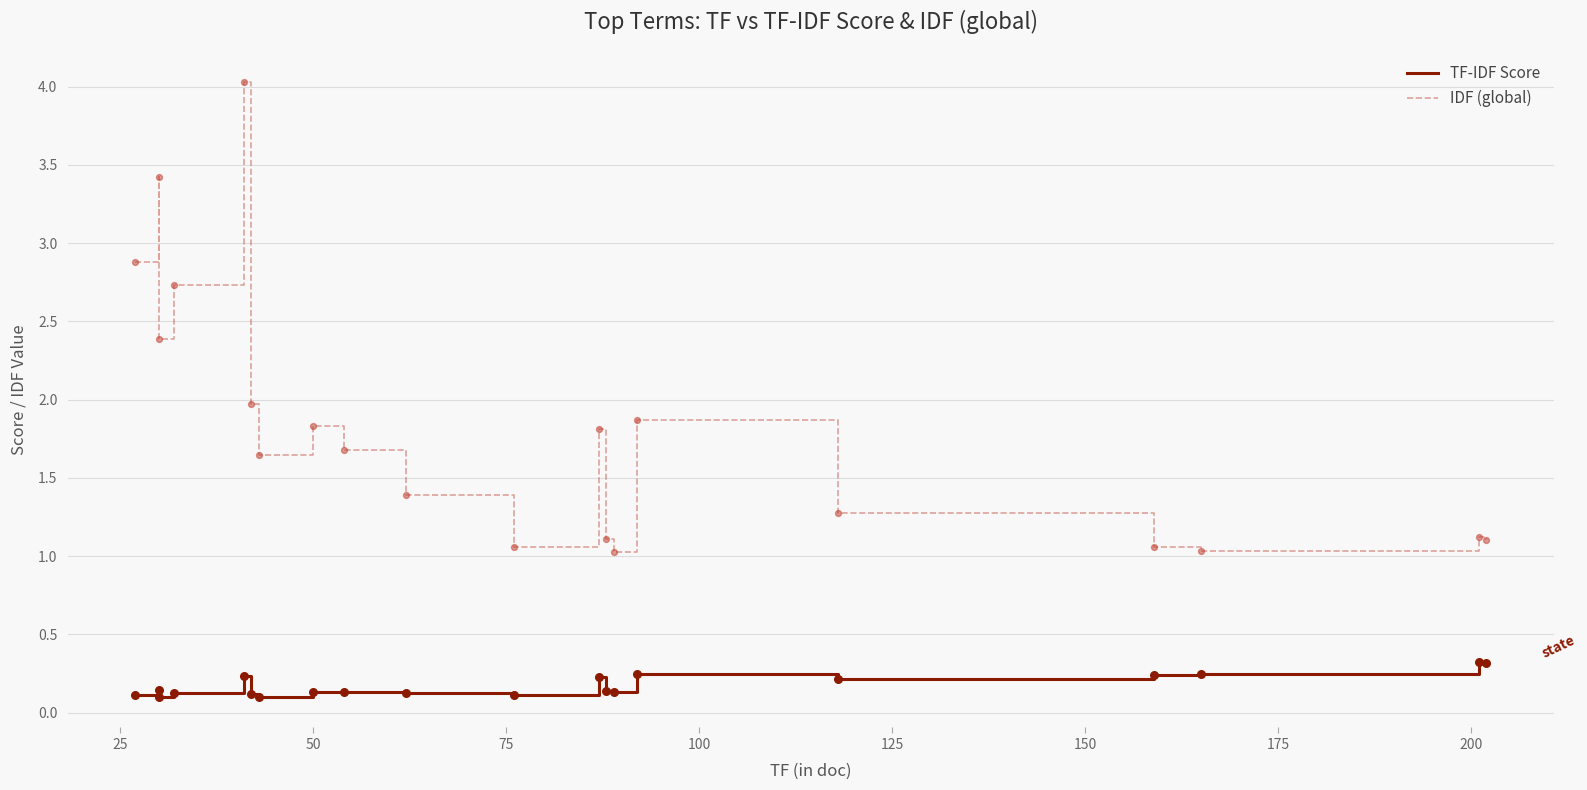

Which series has the largest total across all categories?

IDF (global)